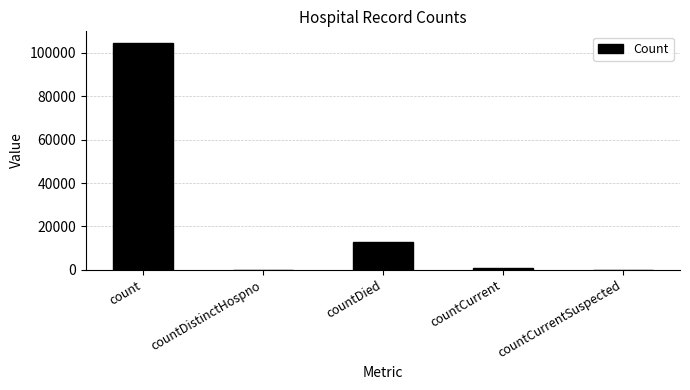

Is it true that the value at countCurrentSuspected is 0?

True